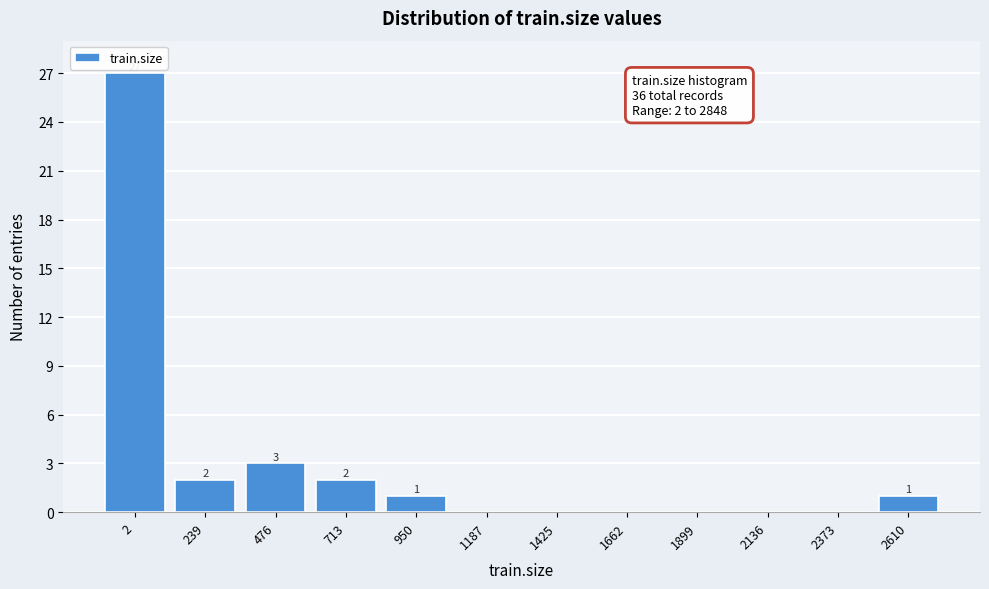

Reading left to right, extract all data points from this chart.

2=27	239=2	476=3	713=2	950=1	1187=0	1425=0	1662=0	1899=0	2136=0	2373=0	2610=1